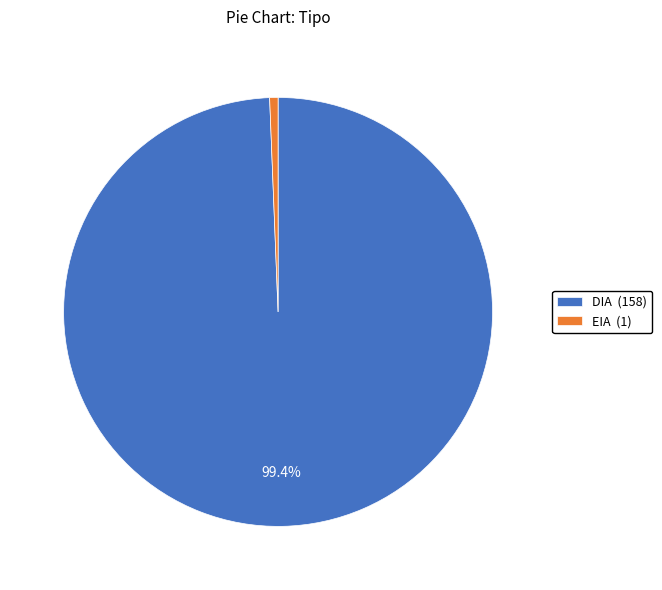

How many slices are in this pie chart?

2